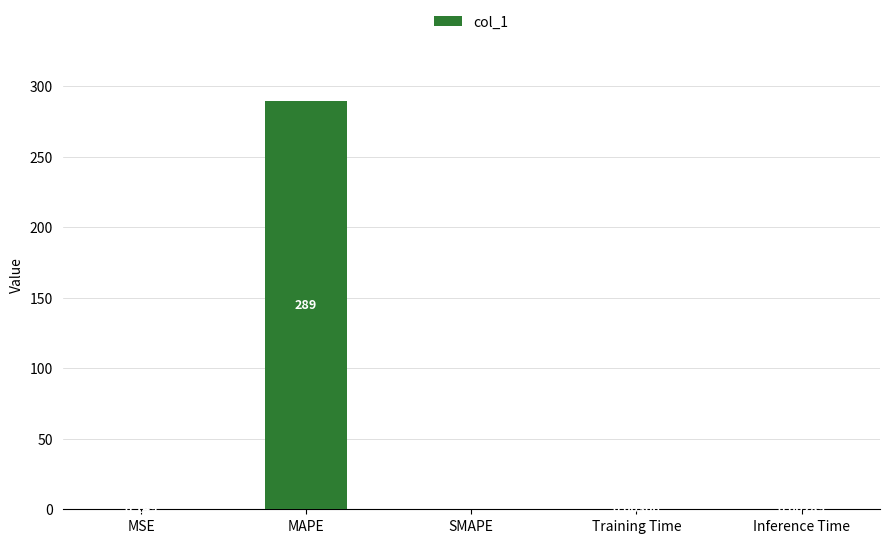

Which category has the highest value across all series?

MAPE